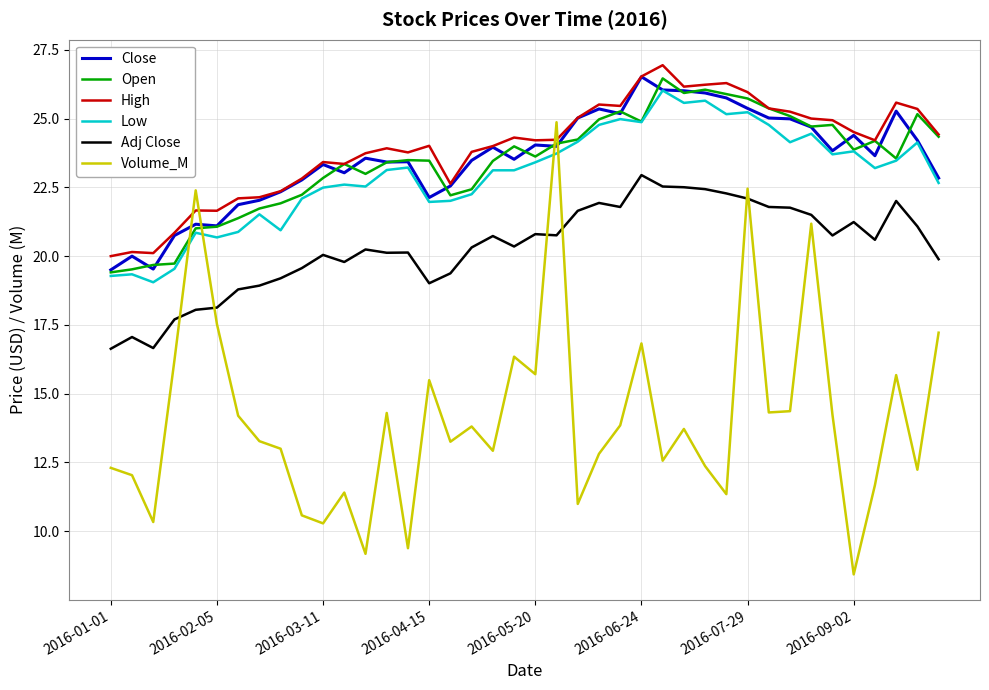

What is the average value of the Open series?

23.4